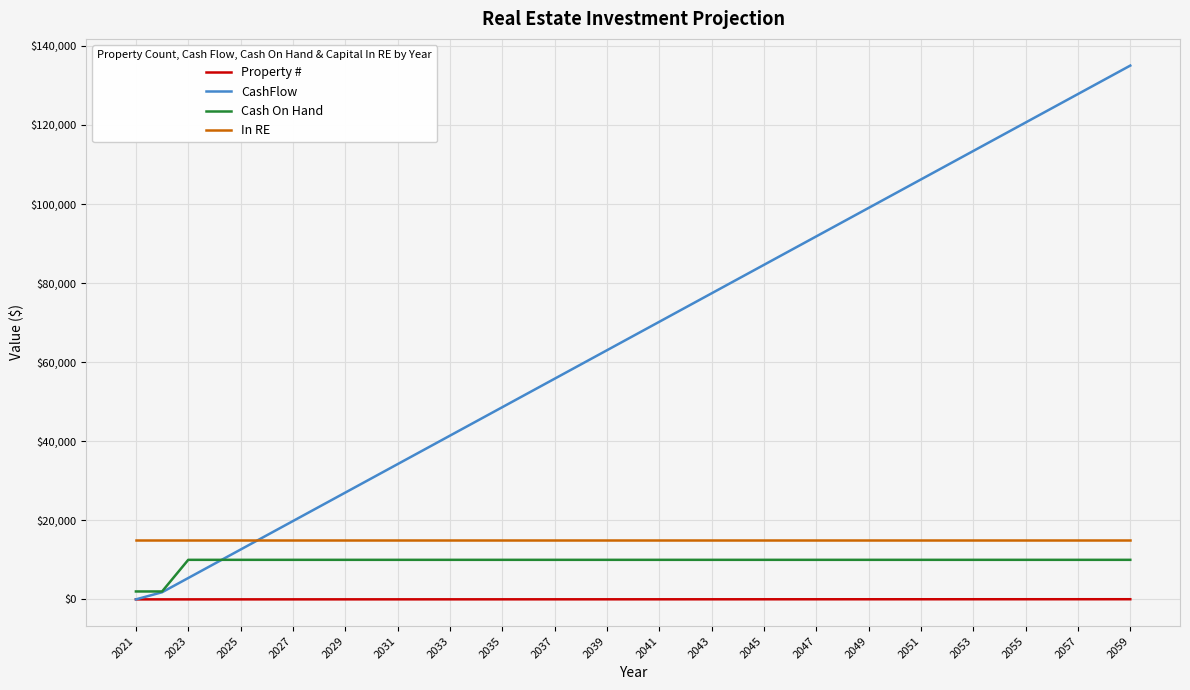

How many lines are shown in the chart?

4